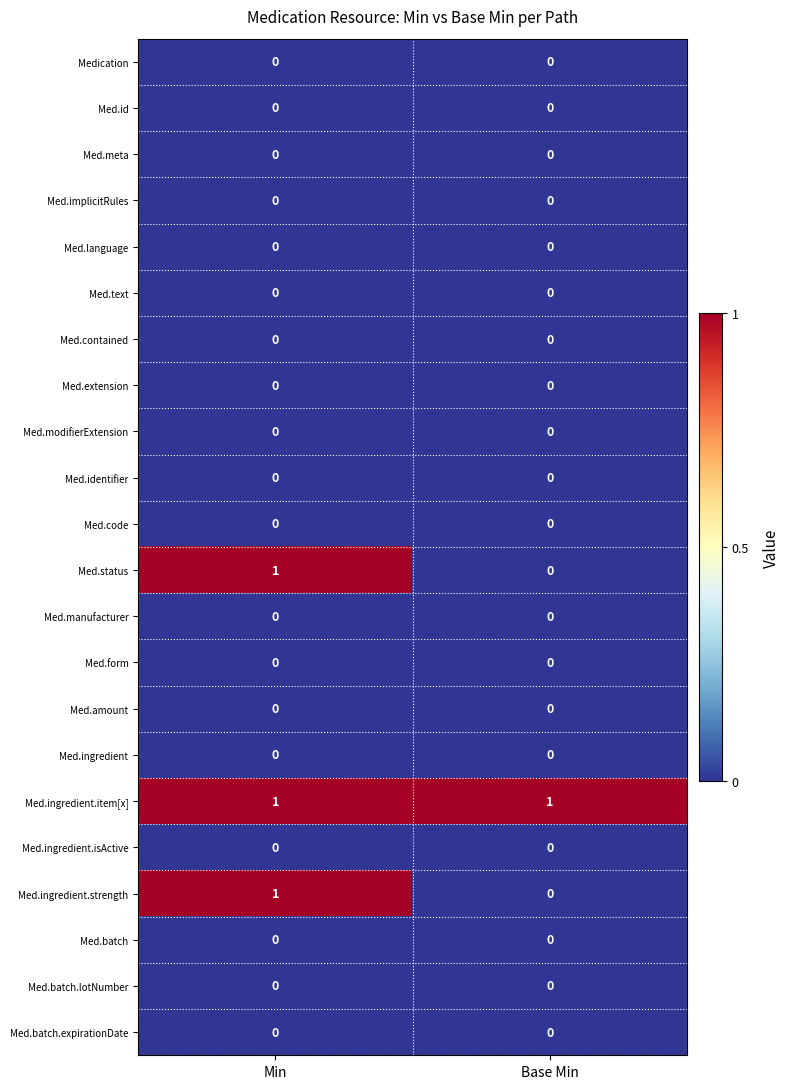

True or false: Med.ingredient.item[x] has a value of 0 at Base Min.

False